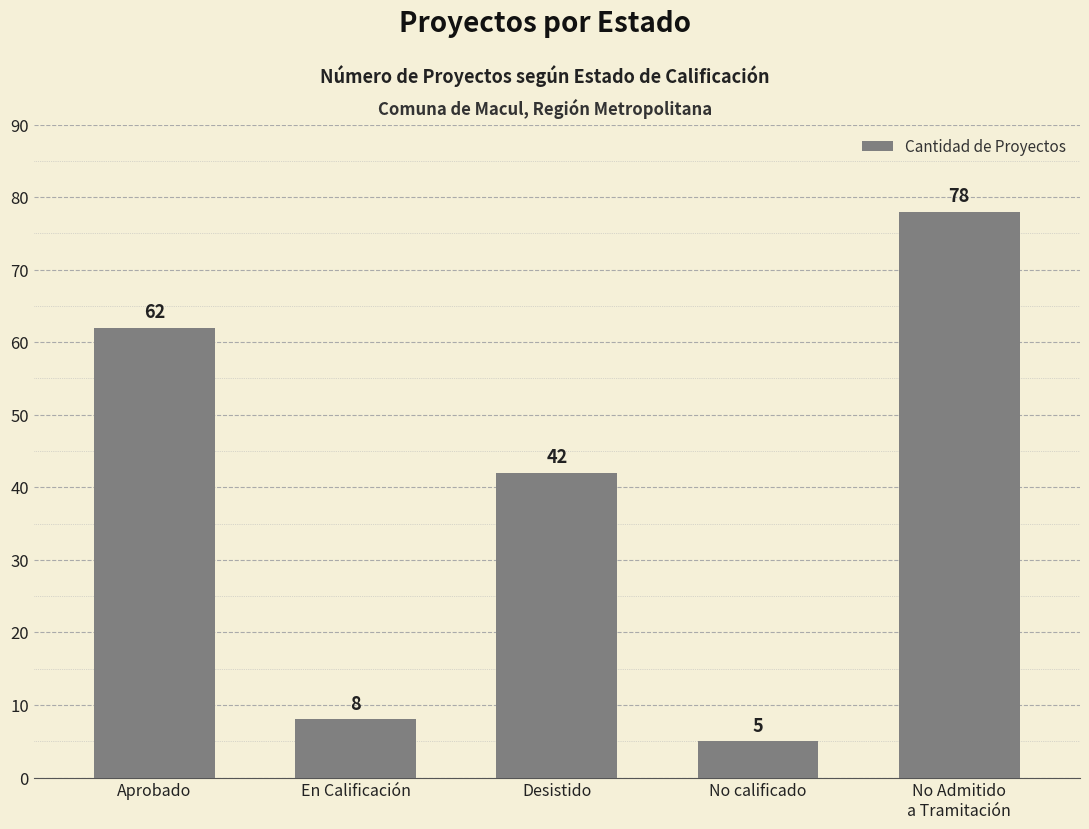

What is the label of the 3rd bar from the right?

Desistido